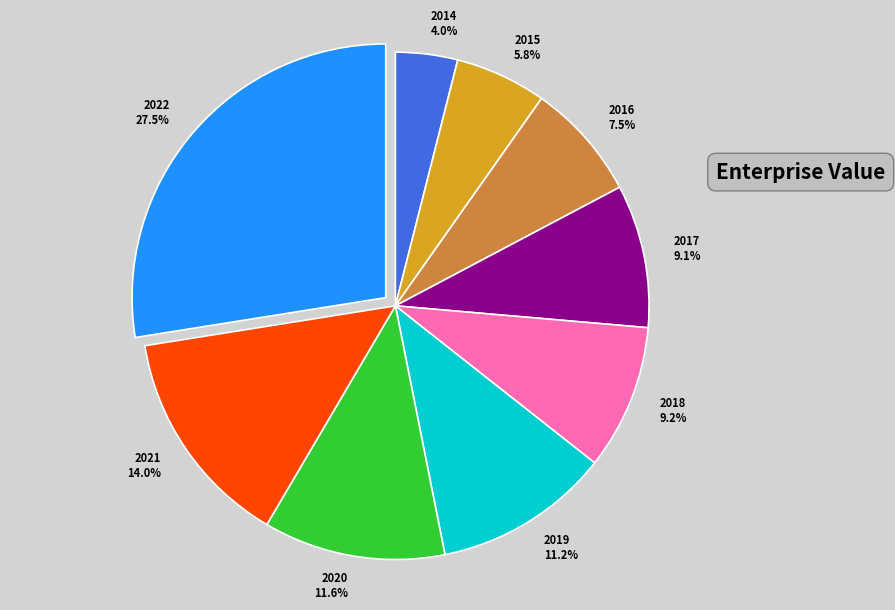

How many slices are in this pie chart?

9